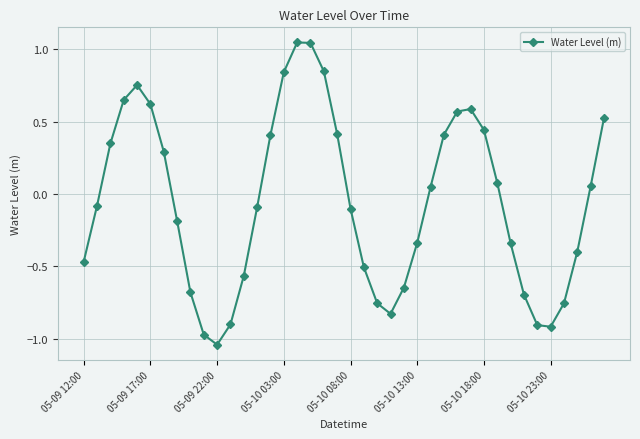

Count the number of data series in this chart.

1